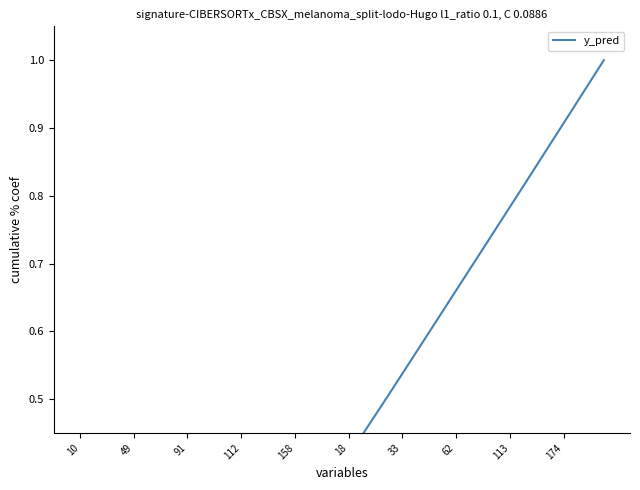

What is the maximum value shown in the chart?

1.0